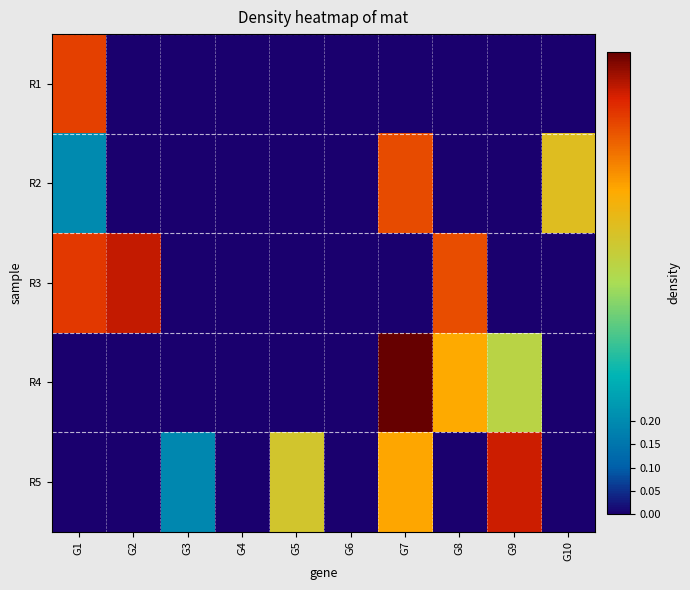

Reading left to right, list all the values displayed in this chart.

R1: G1=0.8	G2=0.0	G3=0.0	G4=0.0	G5=0.0	G6=0.0	G7=0.0	G8=0.0	G9=0.0	G10=0.0
R2: G1=0.2	G2=0.0	G3=0.0	G4=0.0	G5=0.0	G6=0.0	G7=0.8	G8=0.0	G9=0.0	G10=0.6
R3: G1=0.9	G2=0.9	G3=0.0	G4=0.0	G5=0.0	G6=0.0	G7=0.0	G8=0.8	G9=0.0	G10=0.0
R4: G1=0.0	G2=0.0	G3=0.0	G4=0.0	G5=0.0	G6=0.0	G7=1.0	G8=0.7	G9=0.5	G10=0.0
R5: G1=0.0	G2=0.0	G3=0.2	G4=0.0	G5=0.6	G6=0.0	G7=0.7	G8=0.0	G9=0.9	G10=0.0